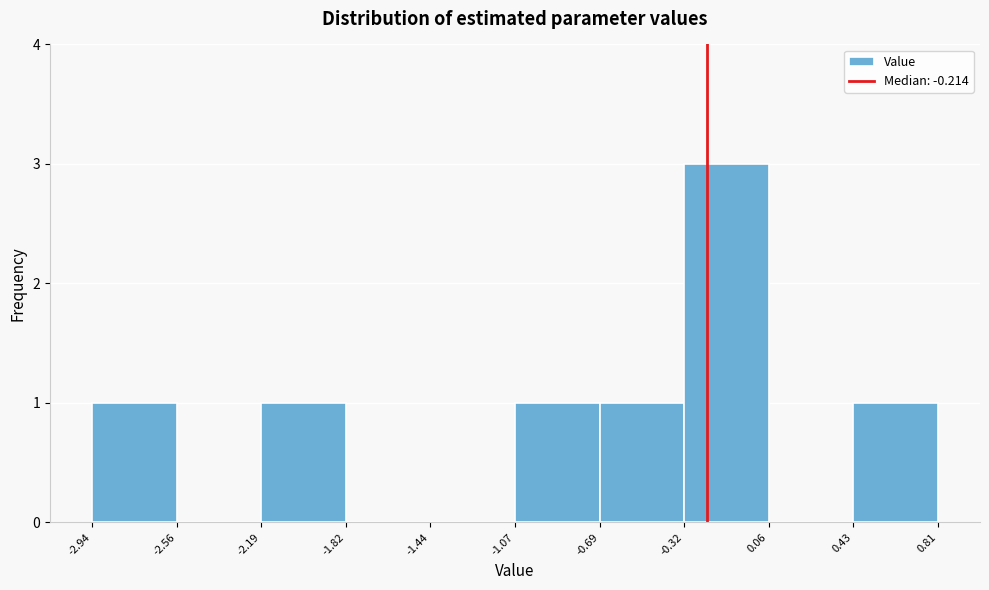

Reading left to right, transcribe this chart: for each bar, give the range it covers on the x-axis and its height. The values are not printed on the chart, so give them approximately, as read against the axis.

-2.94 to -2.56: 1
-2.56 to -2.19: 0
-2.19 to -1.82: 1
-1.82 to -1.44: 0
-1.44 to -1.07: 0
-1.07 to -0.69: 1
-0.69 to -0.32: 1
-0.32 to 0.06: 3
0.06 to 0.43: 0
0.43 to 0.81: 1